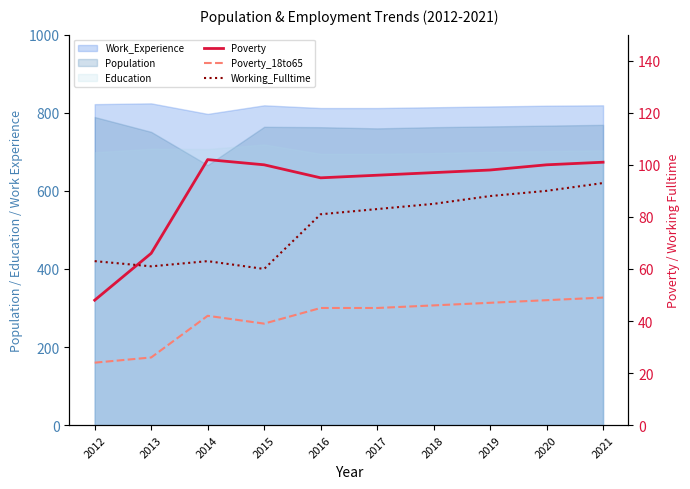

What is the value of the Poverty_18to65 point at the 5th from the left?

45